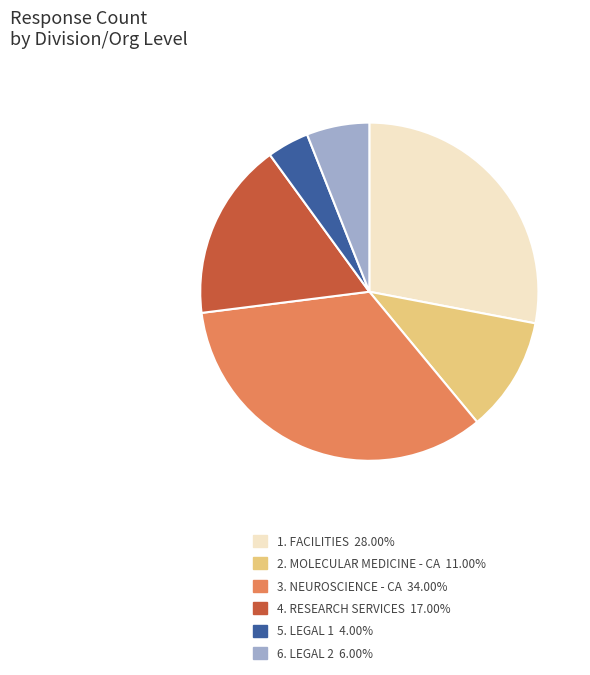

Approximately how many times larger is the value at 3. NEUROSCIENCE - CA 34.00% compared to 1. FACILITIES 28.00%?

1.2